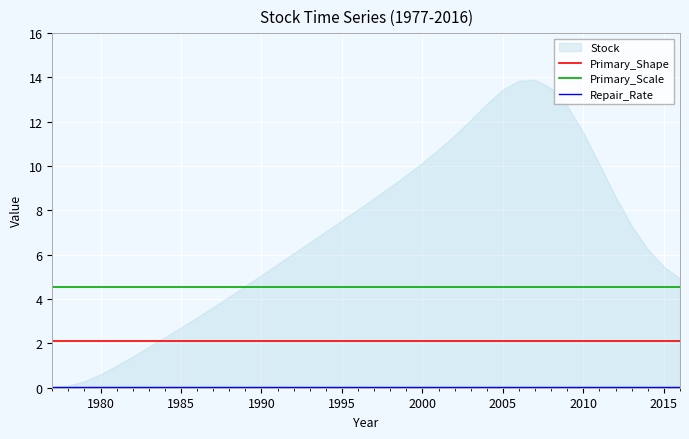

True or false: Primary_Scale and Primary_Shape intersect in this chart.

False